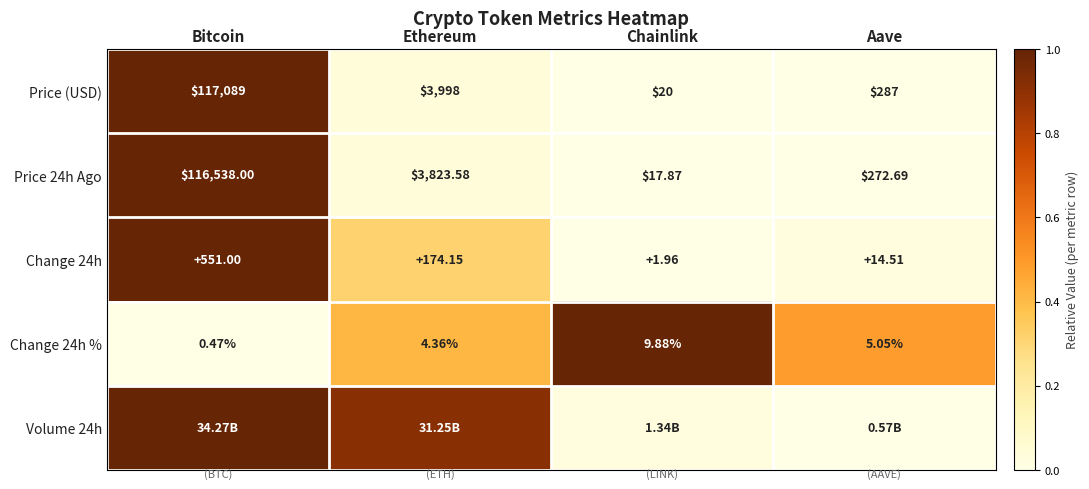

Rank the categories by Change 24h value from highest to lowest.

Bitcoin, Ethereum, Aave, Chainlink